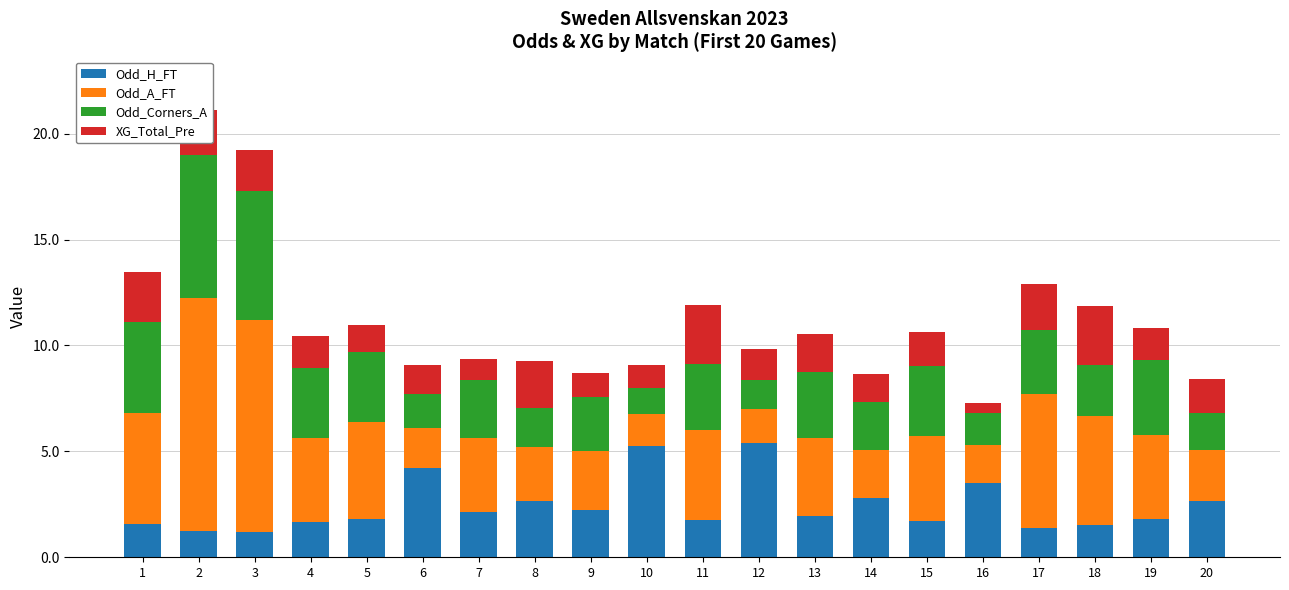

What is the difference between the maximum and second lowest values in the Odd_H_FT series?

4.2